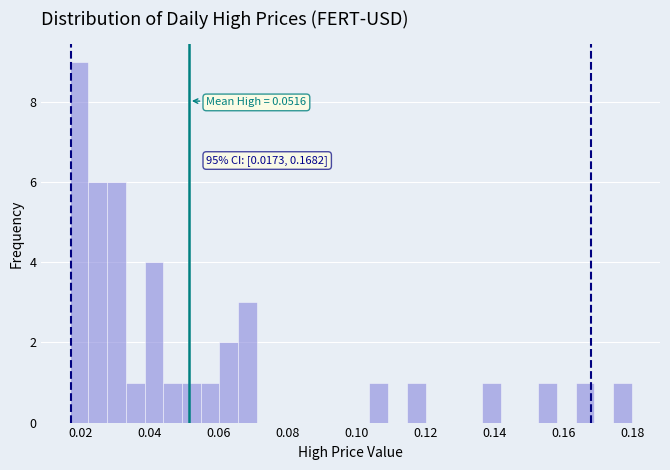

Read against the x-axis, roughly where is the centre of the tallest bar?

0.020